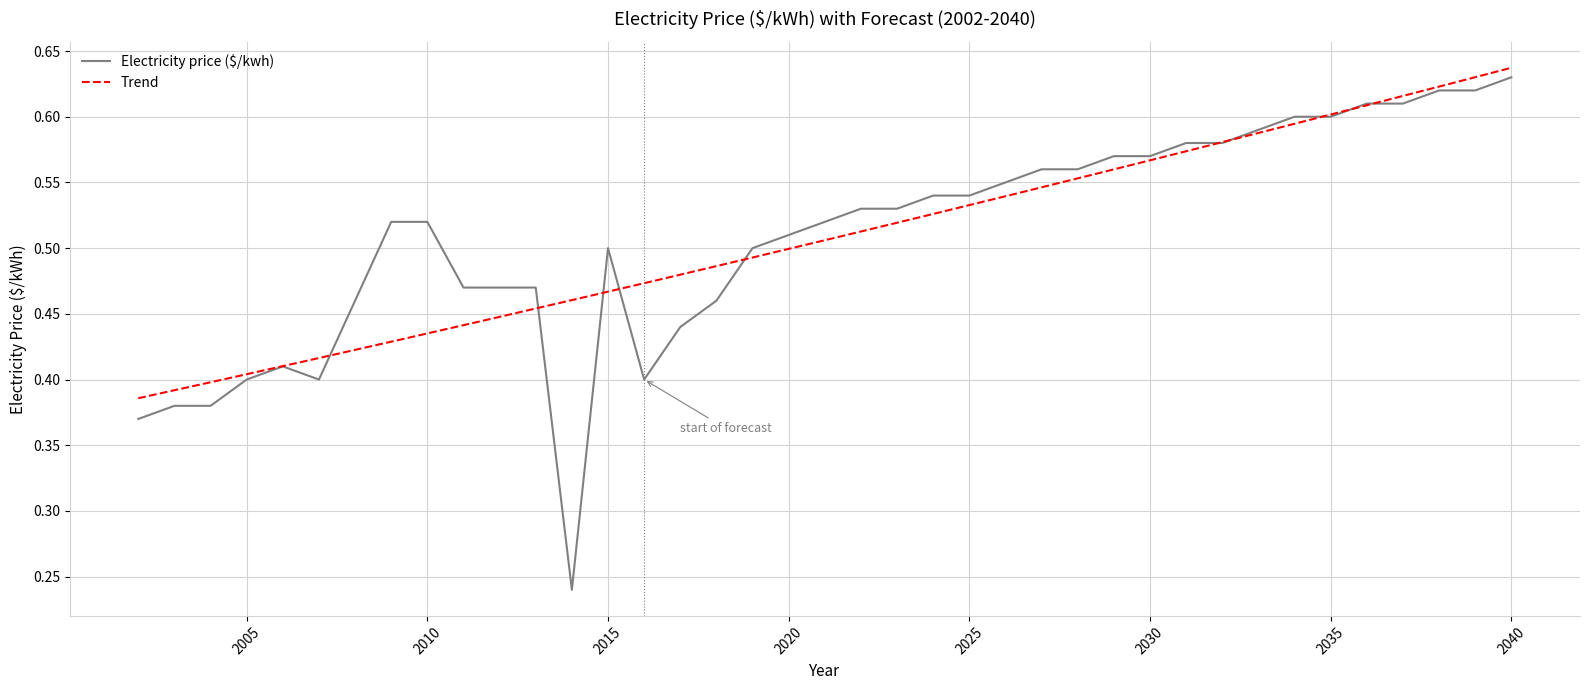

Which label corresponds to the smallest value in the chart?

2014